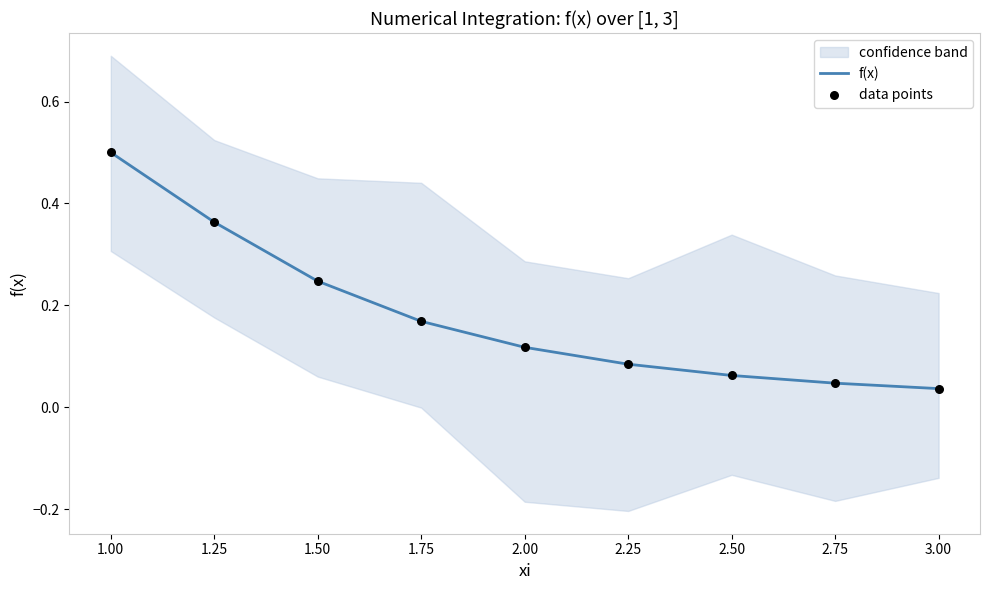

Which category has the highest value in the f(x) series?

1.00